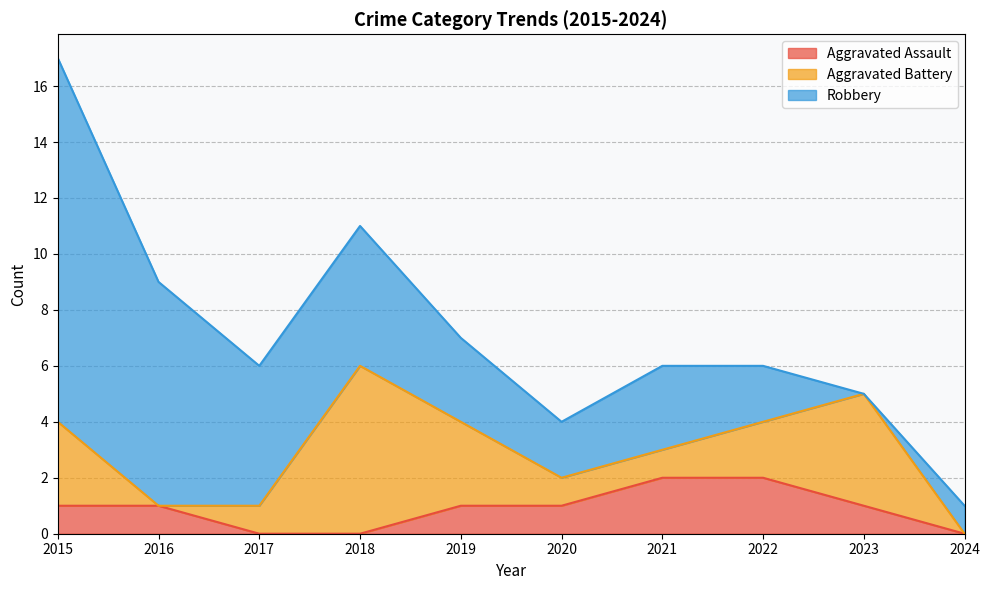

What is the difference between the maximum and minimum values in the Aggravated Battery series?

6